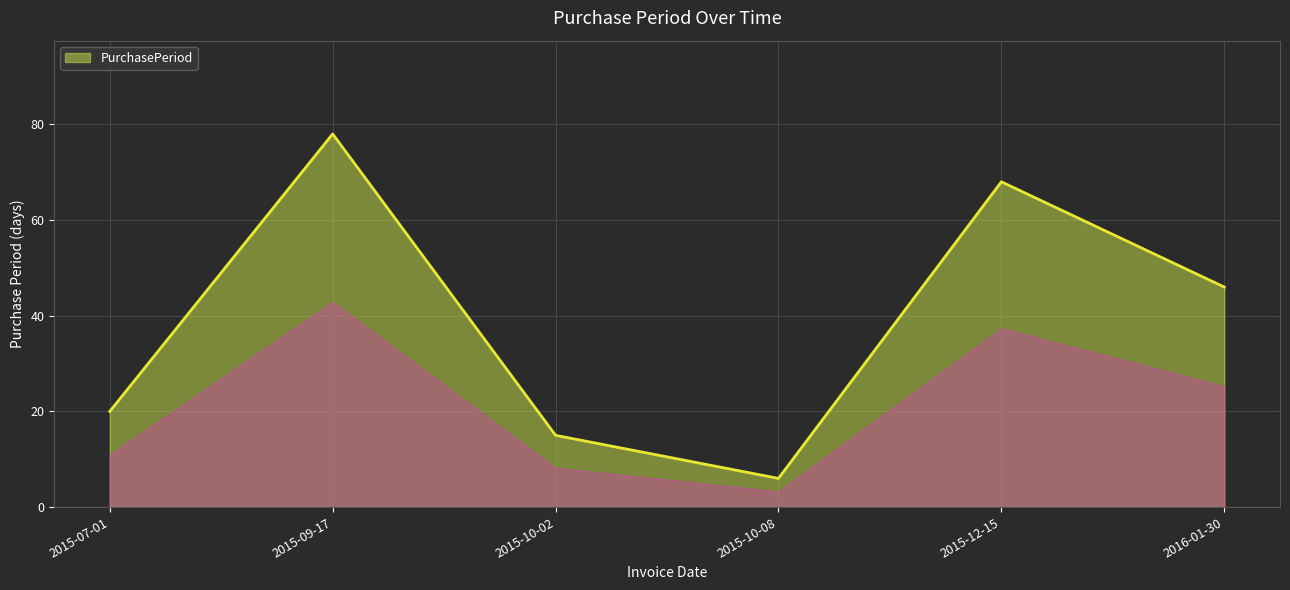

True or false: the data shows 6 at 2015-10-08.

True